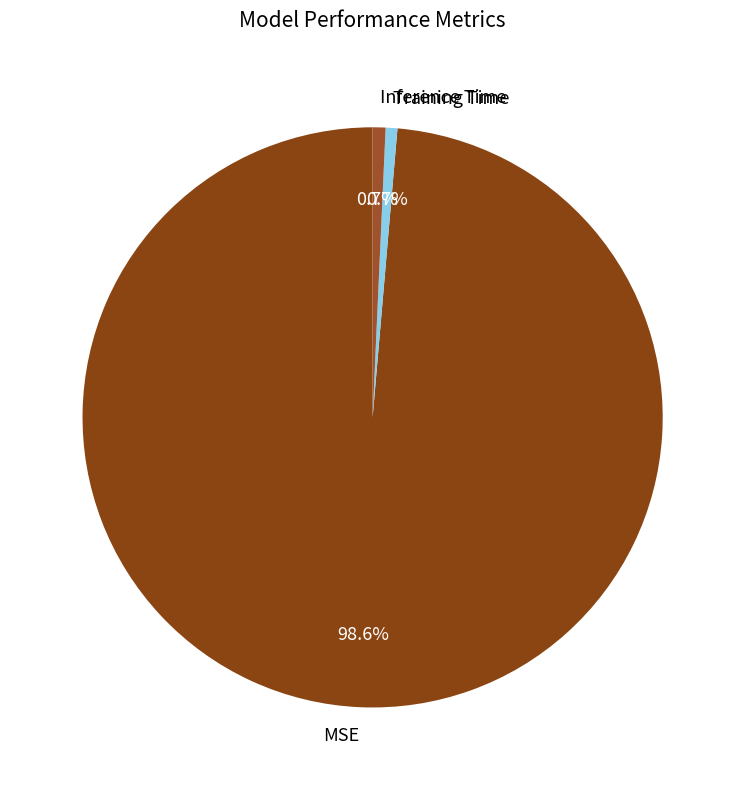

What is the largest slice in the pie chart?

MSE